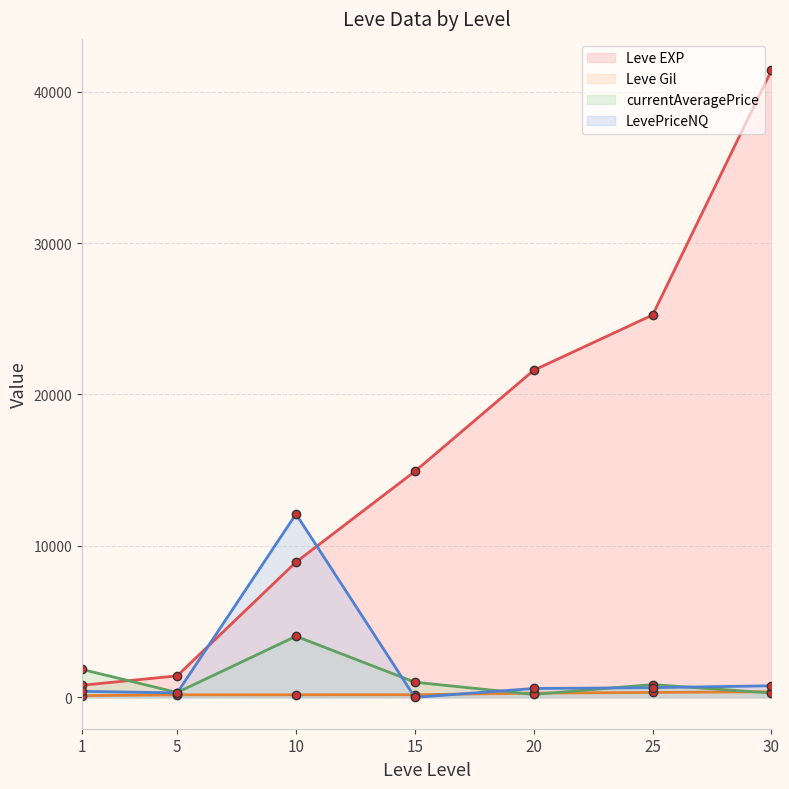

At how many categories does at least one series exceed 2087?

5